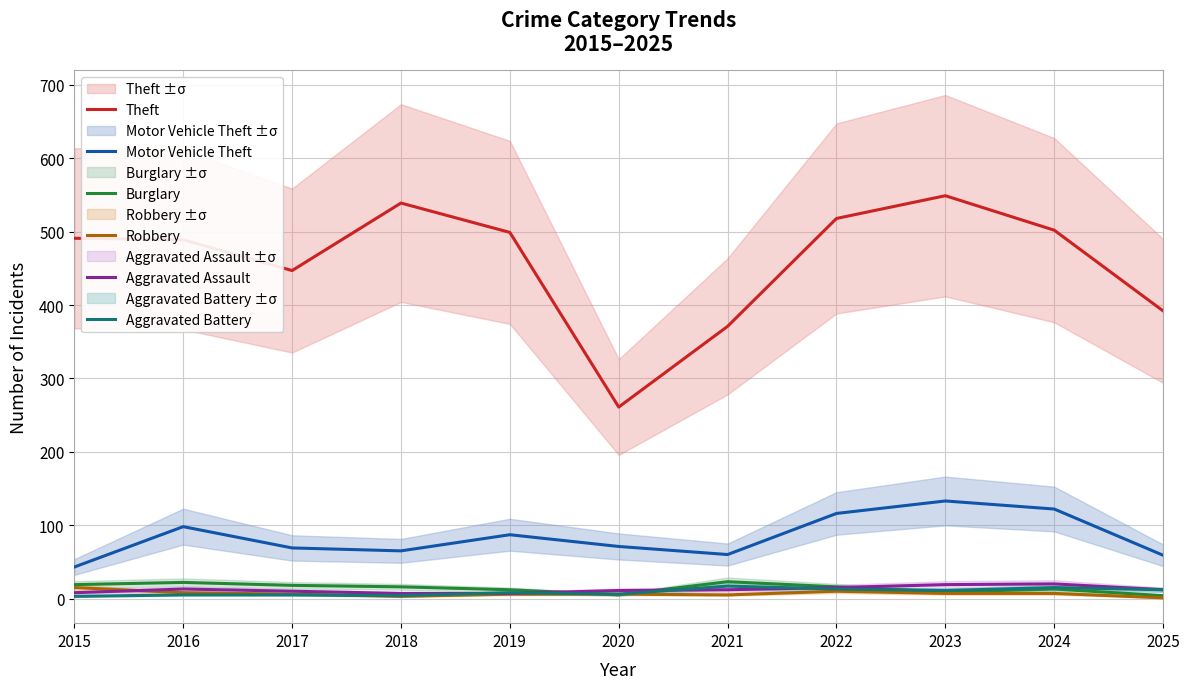

At which category is the sum across all series the highest?

2023